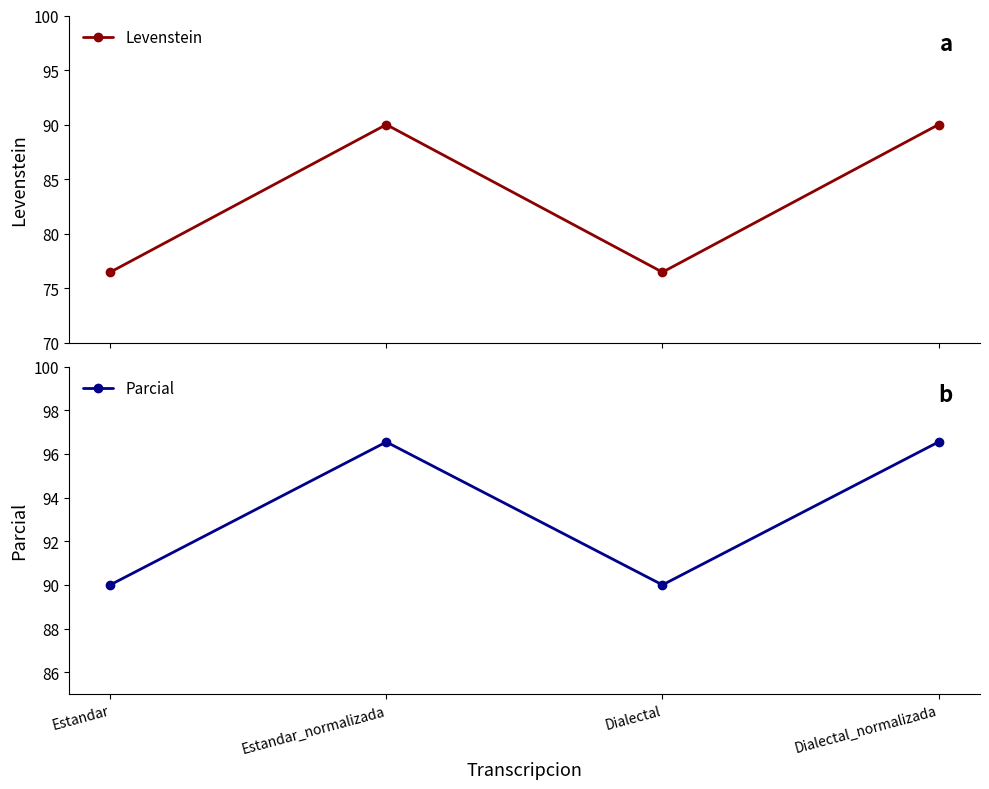

True or false: Levenstein and Parcial cross at least once.

False